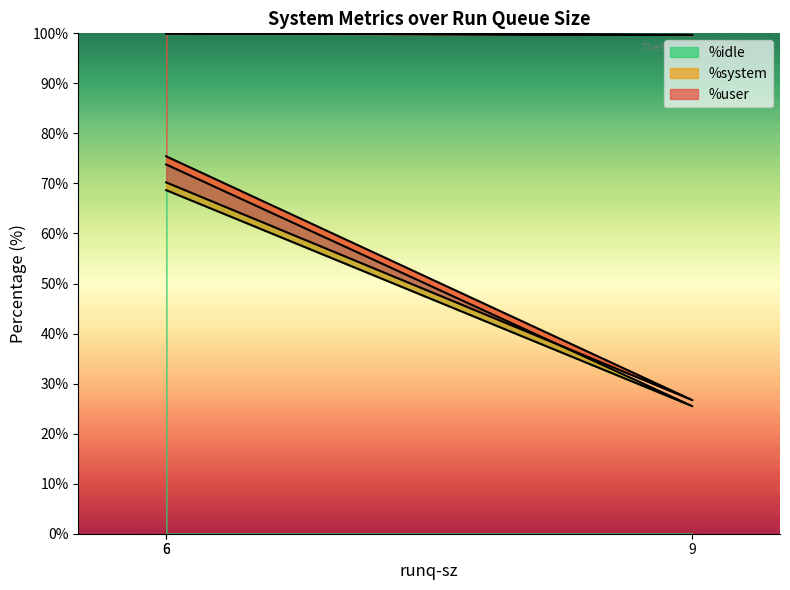

Which series has the widest spread of values?

%user